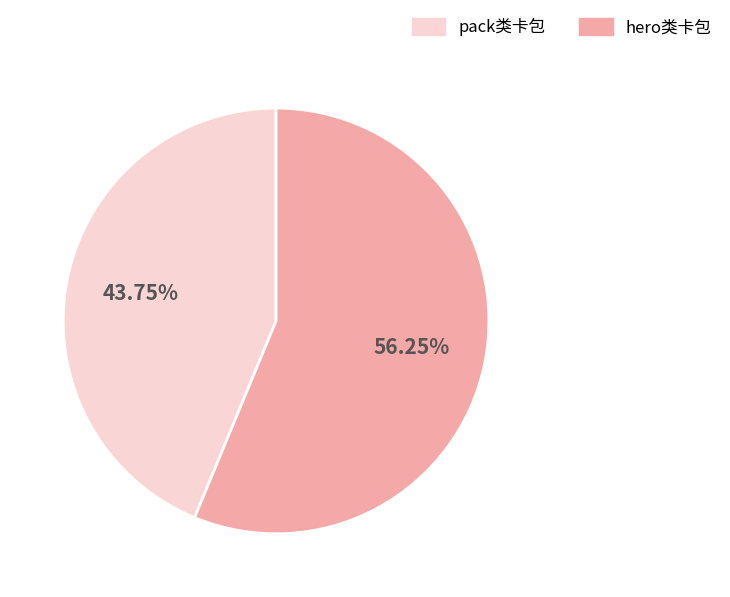

To the nearest percent, what is the average slice percentage?

50%